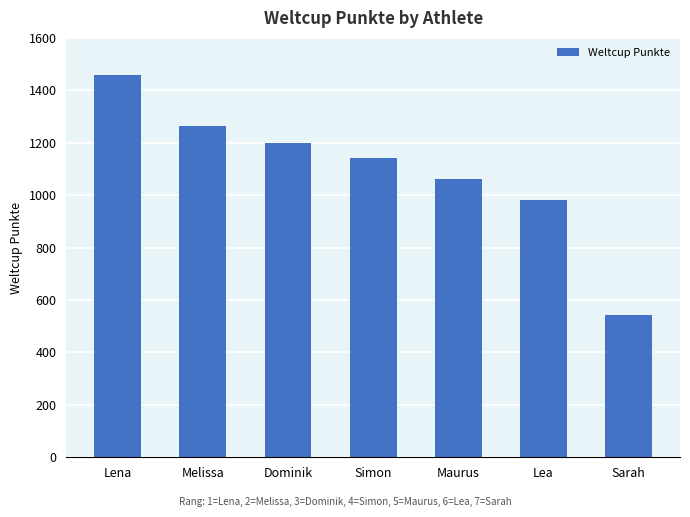

What is the label of the 7th bar from the left?

Sarah